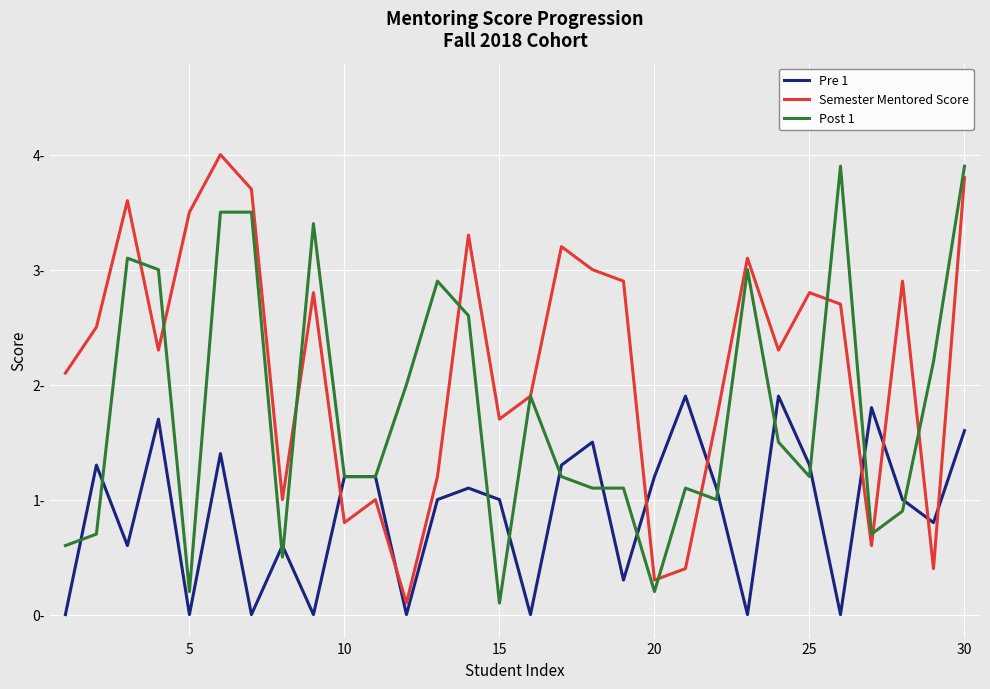

Rank the series by their average value, from highest to lowest.

Semester Mentored Score, Post 1, Pre 1